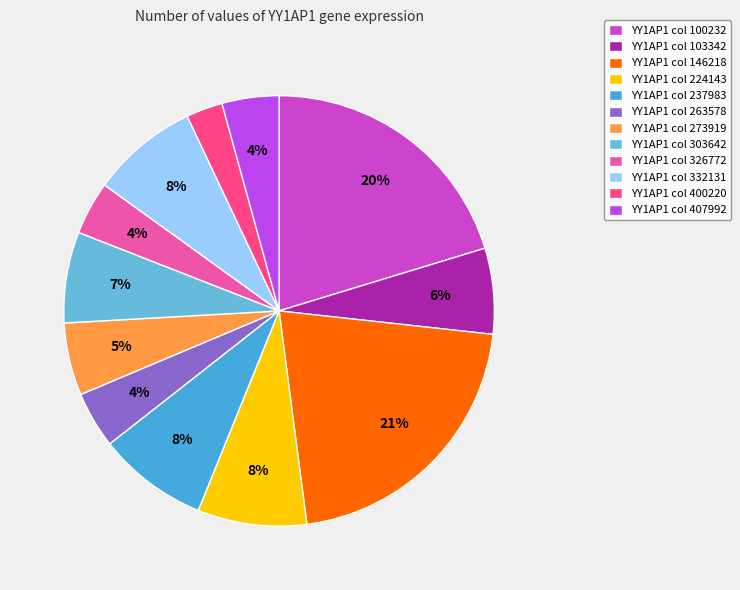

How many slices are in this pie chart?

12